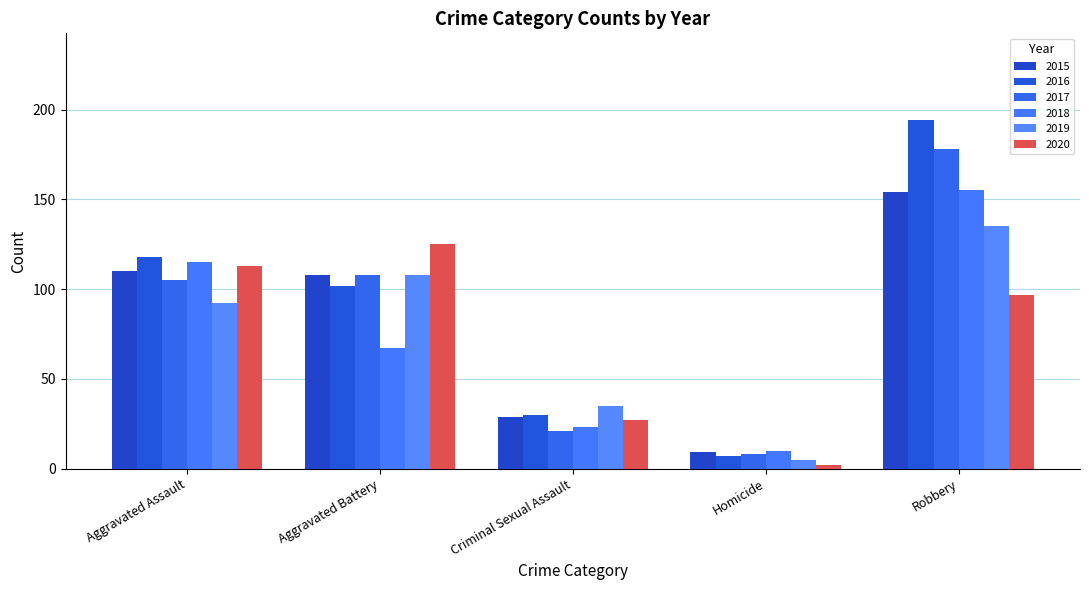

The 2016 series shows 194 at Robbery. True or false?

True